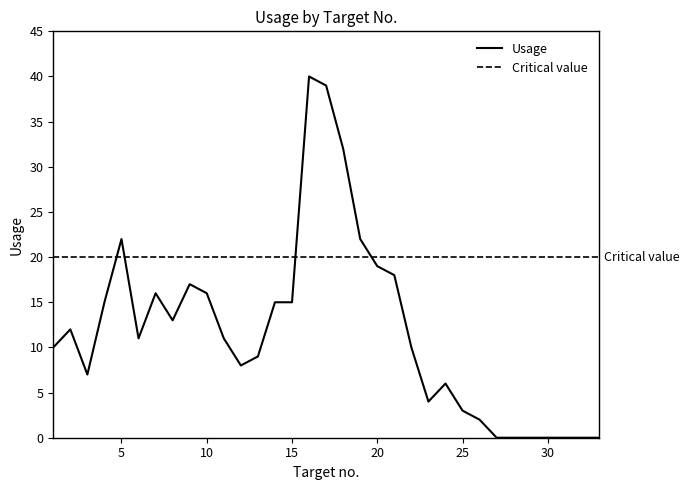

Count the number of values greater than 11.

15